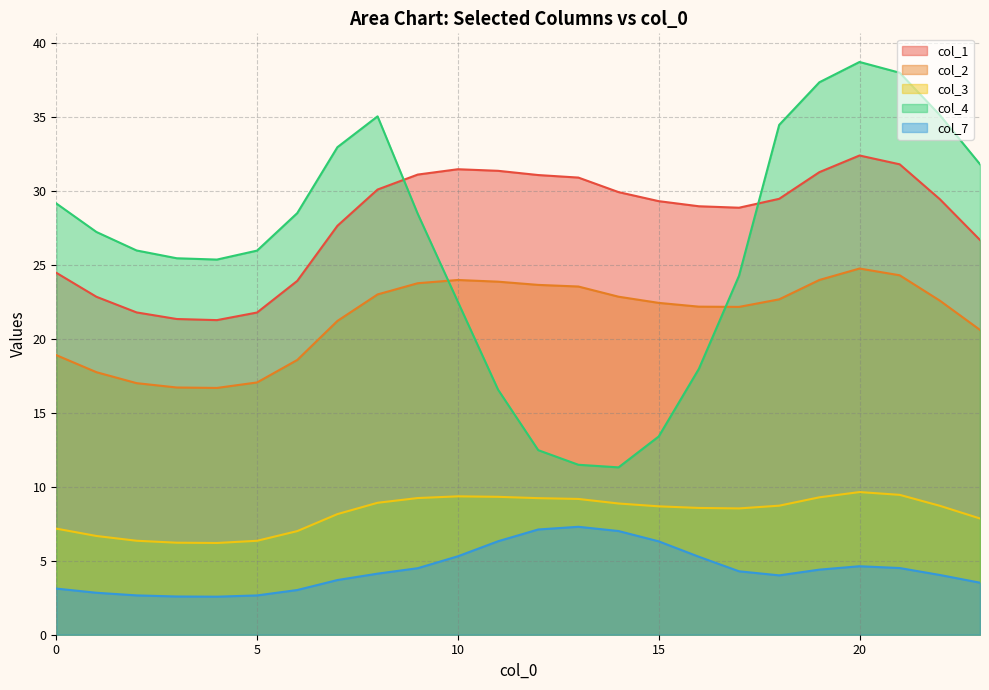

At how many categories does at least one series exceed 37?

3